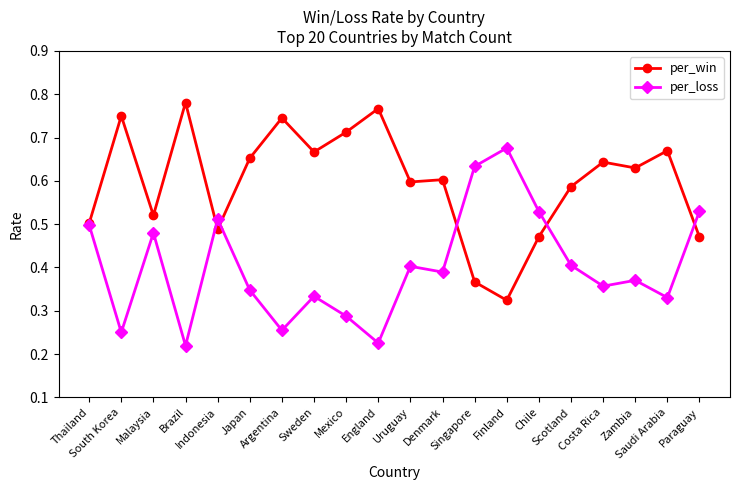

List the series in order of their overall mean, highest first.

per_win, per_loss